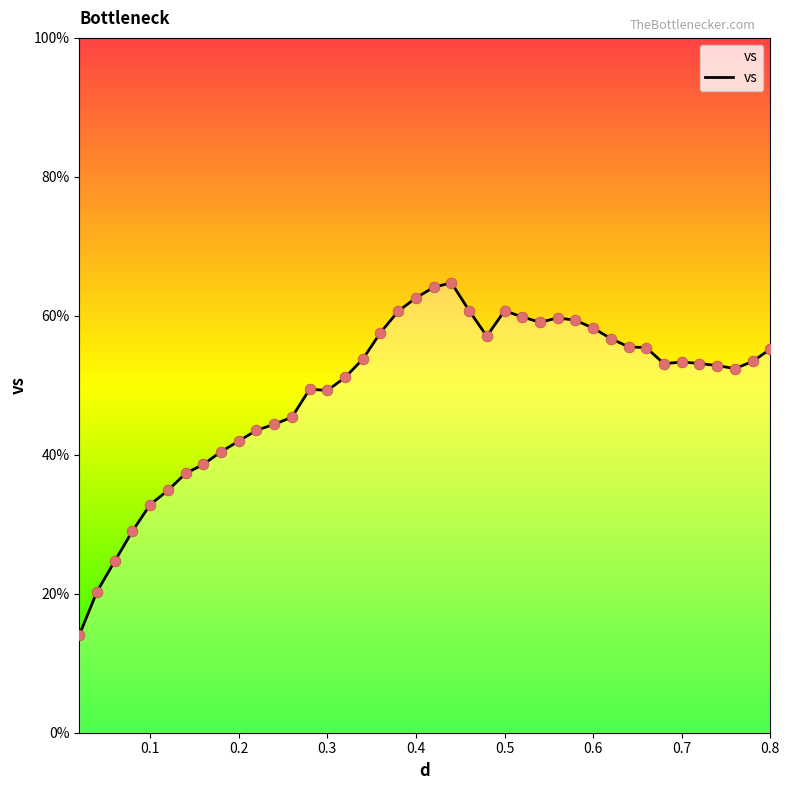

What is the difference between the maximum and minimum values?

50.7